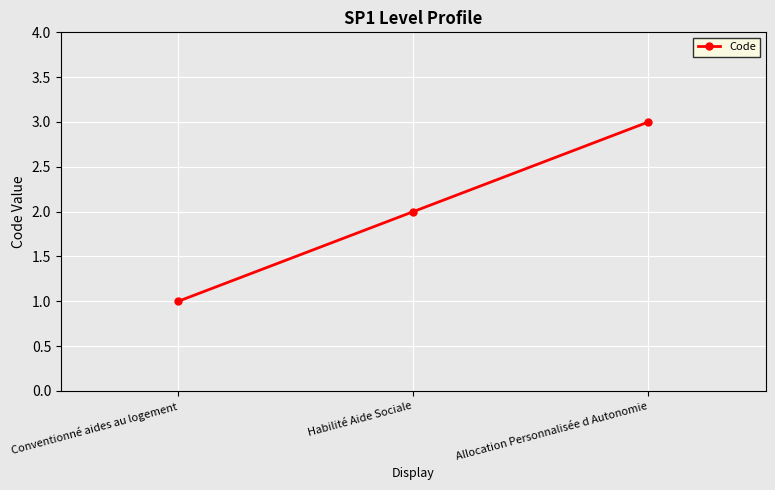

What is the difference between the maximum and second lowest values?

1